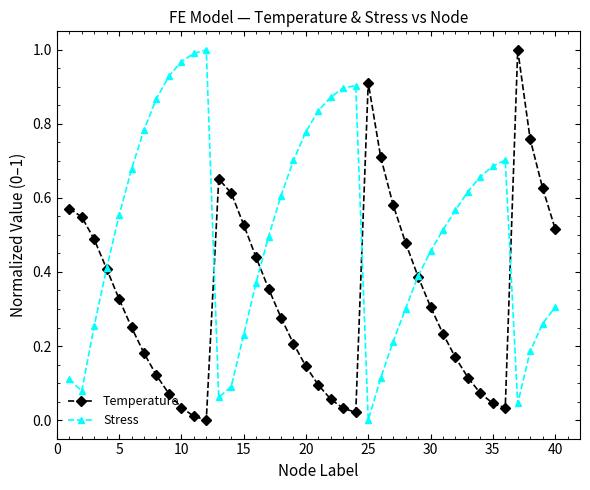

Rank the series by their average value, from highest to lowest.

Stress, Temperature